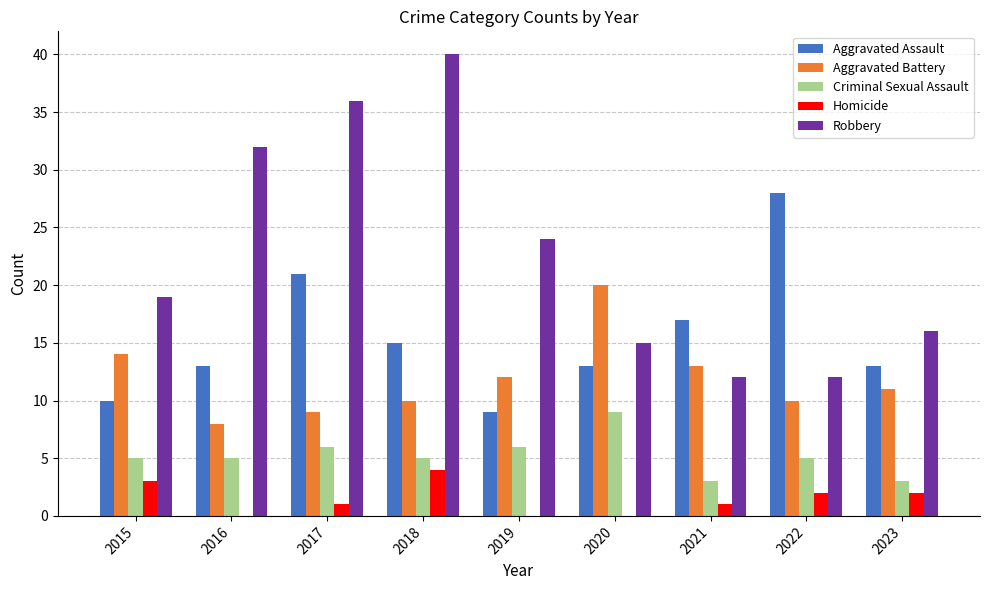

Are the bars grouped side by side (vs. stacked)?

Yes